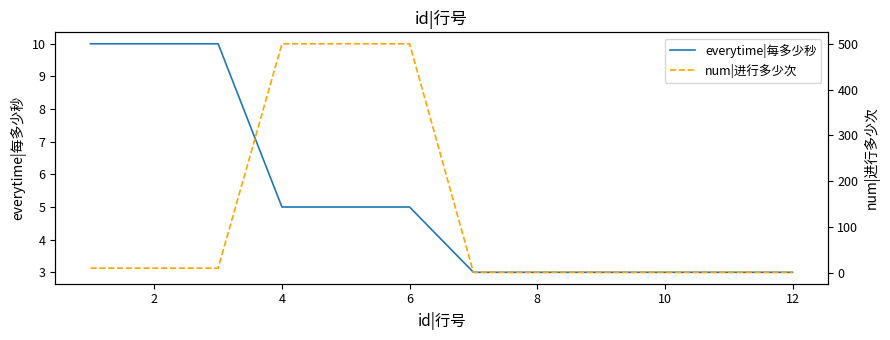

At how many categories does at least one series exceed 346?

3